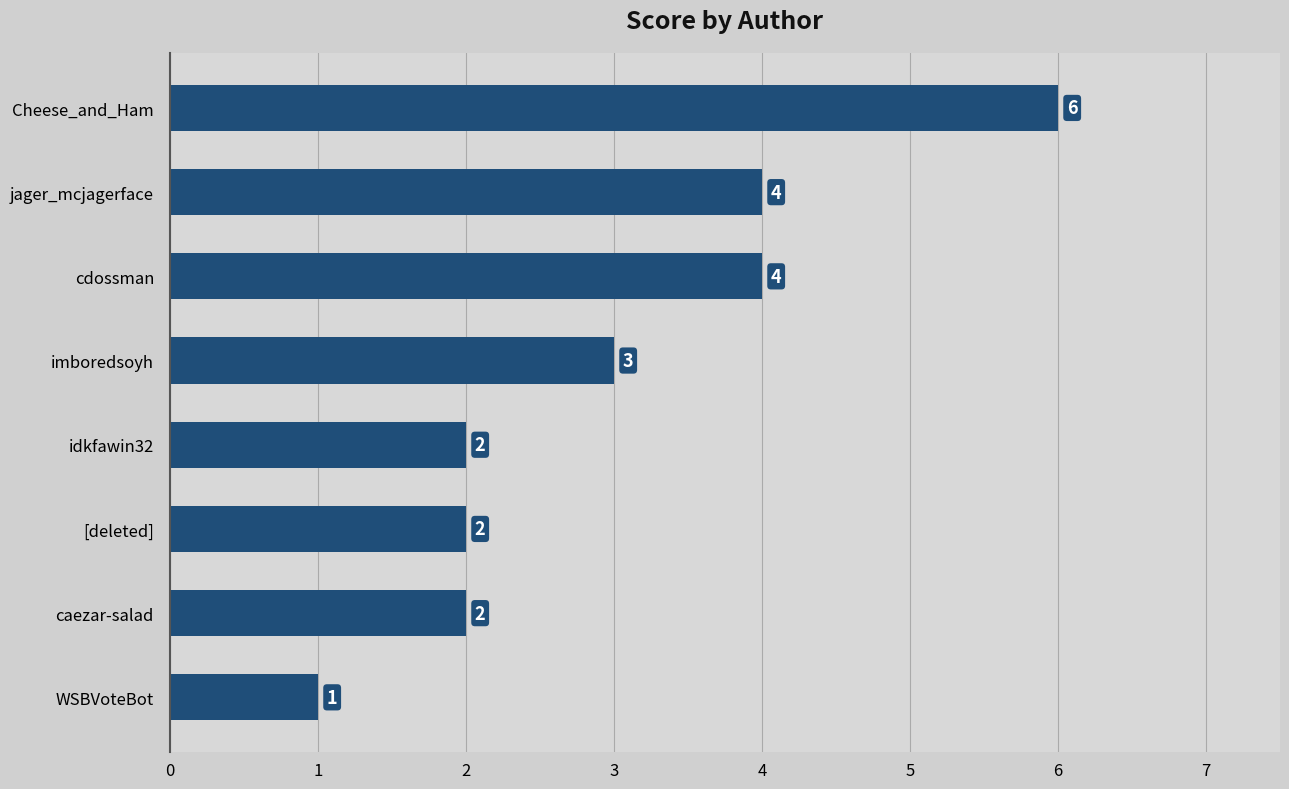

Is it true that the value at [deleted] is 2?

True